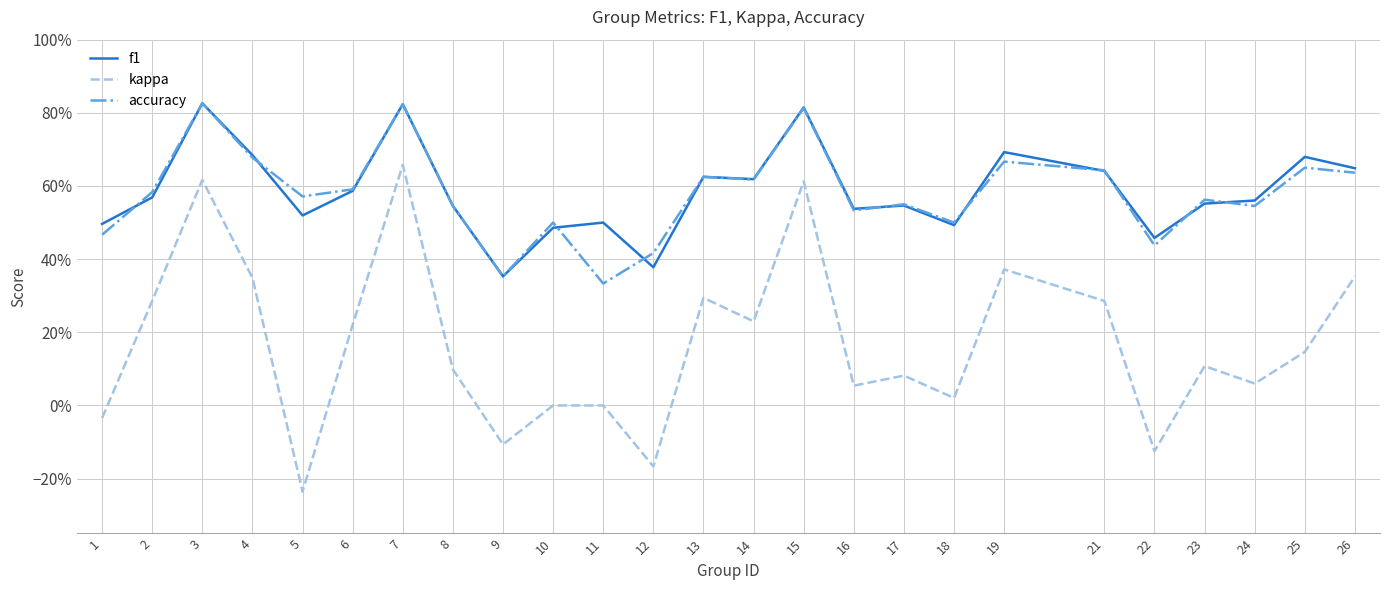

True or false: accuracy has more than 0 interior local peaks.

True